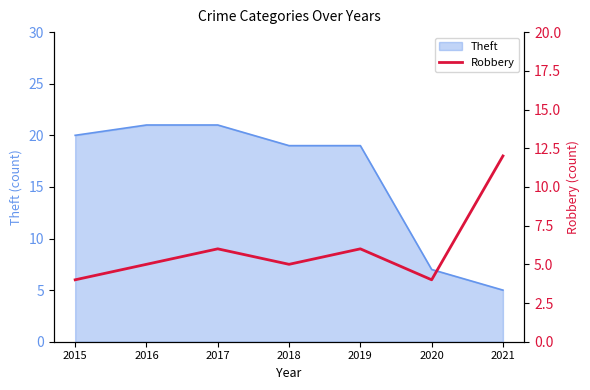

Where is the first local minimum?

2018